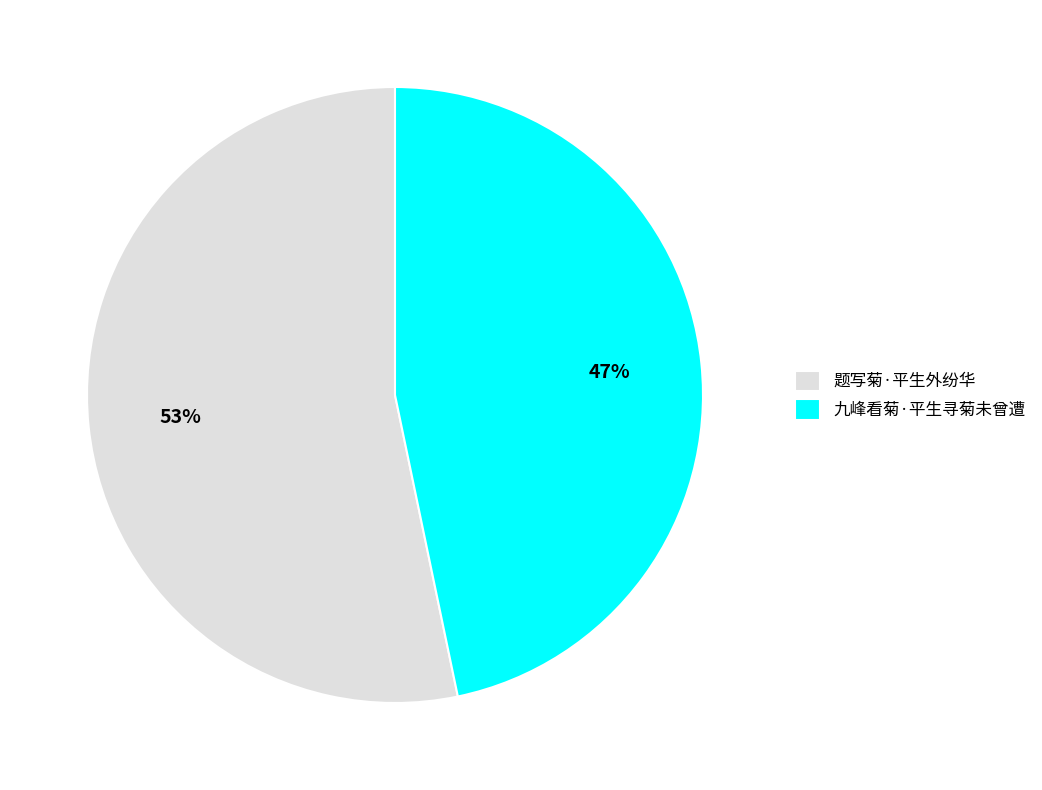

To the nearest percent, what percentage of the pie is 九峰看菊·平生寻菊未曾遭?

47%